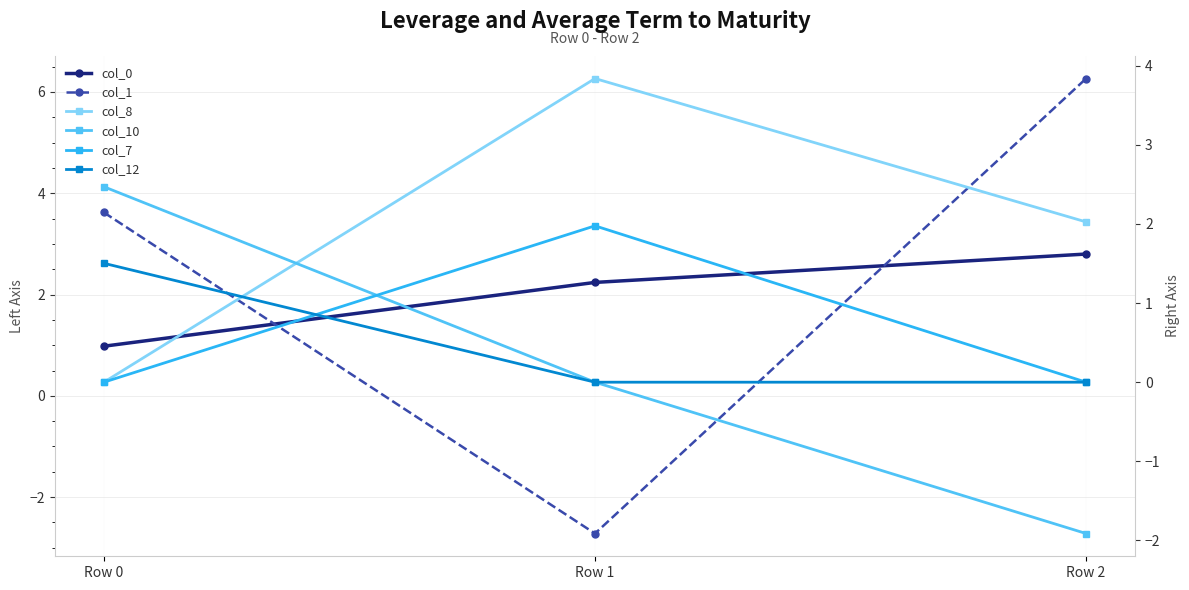

The value of col_0 at Row 2 is 2.8. True or false?

True